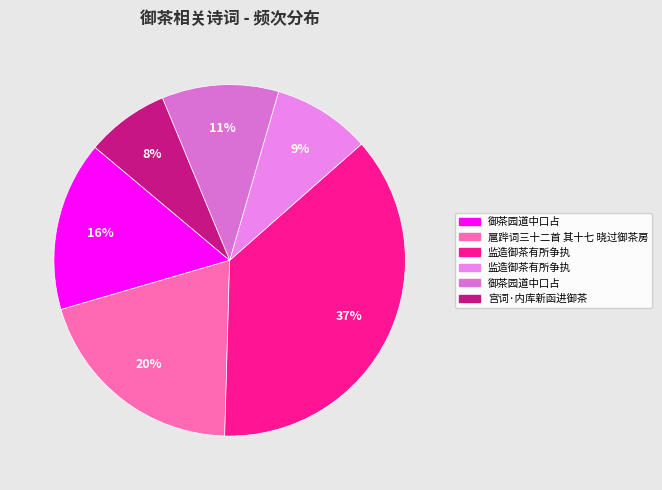

Count the number of slices in the pie.

6